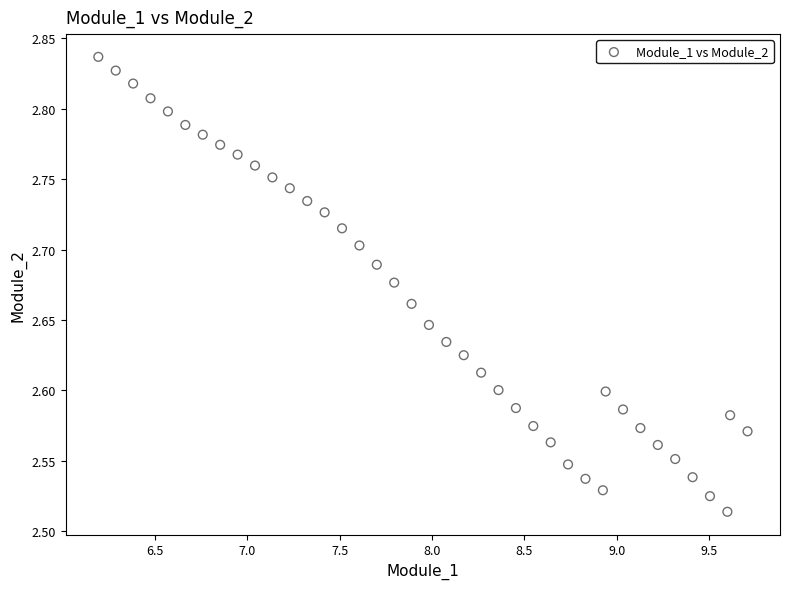

What is the range of X values (max minus min)?

3.5